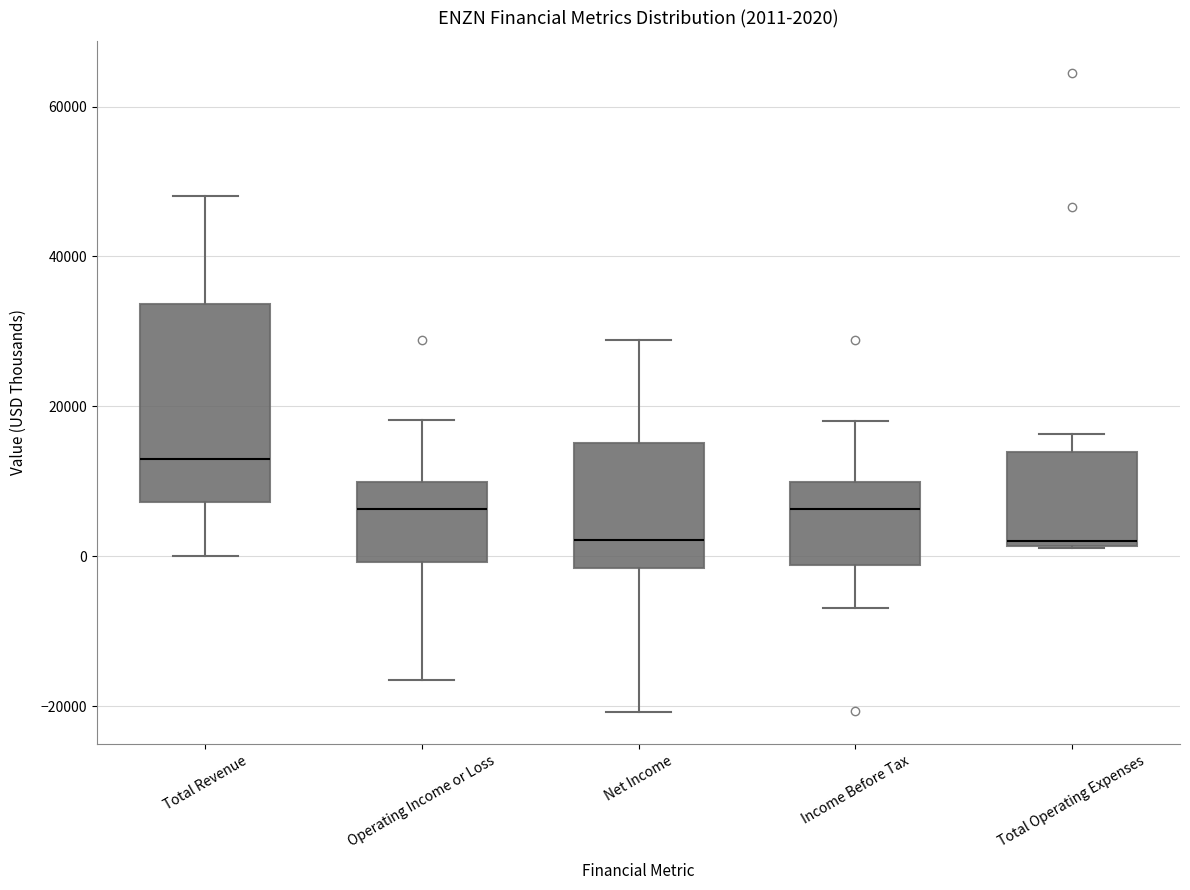

Which box is the tallest, from its lower edge to its upper edge?

Total Revenue